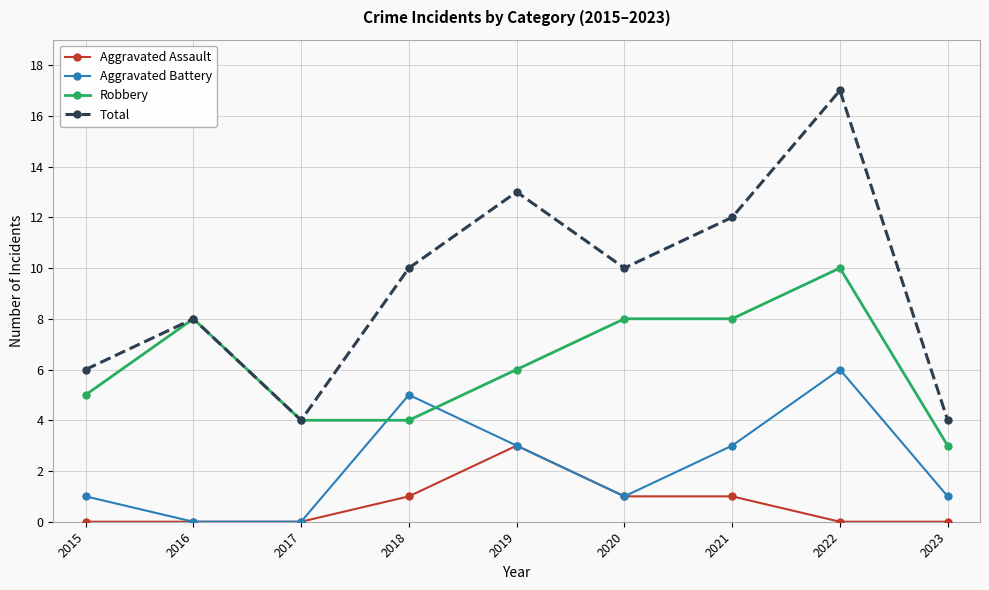

What is the difference between the maximum and minimum values in the Aggravated Battery series?

6